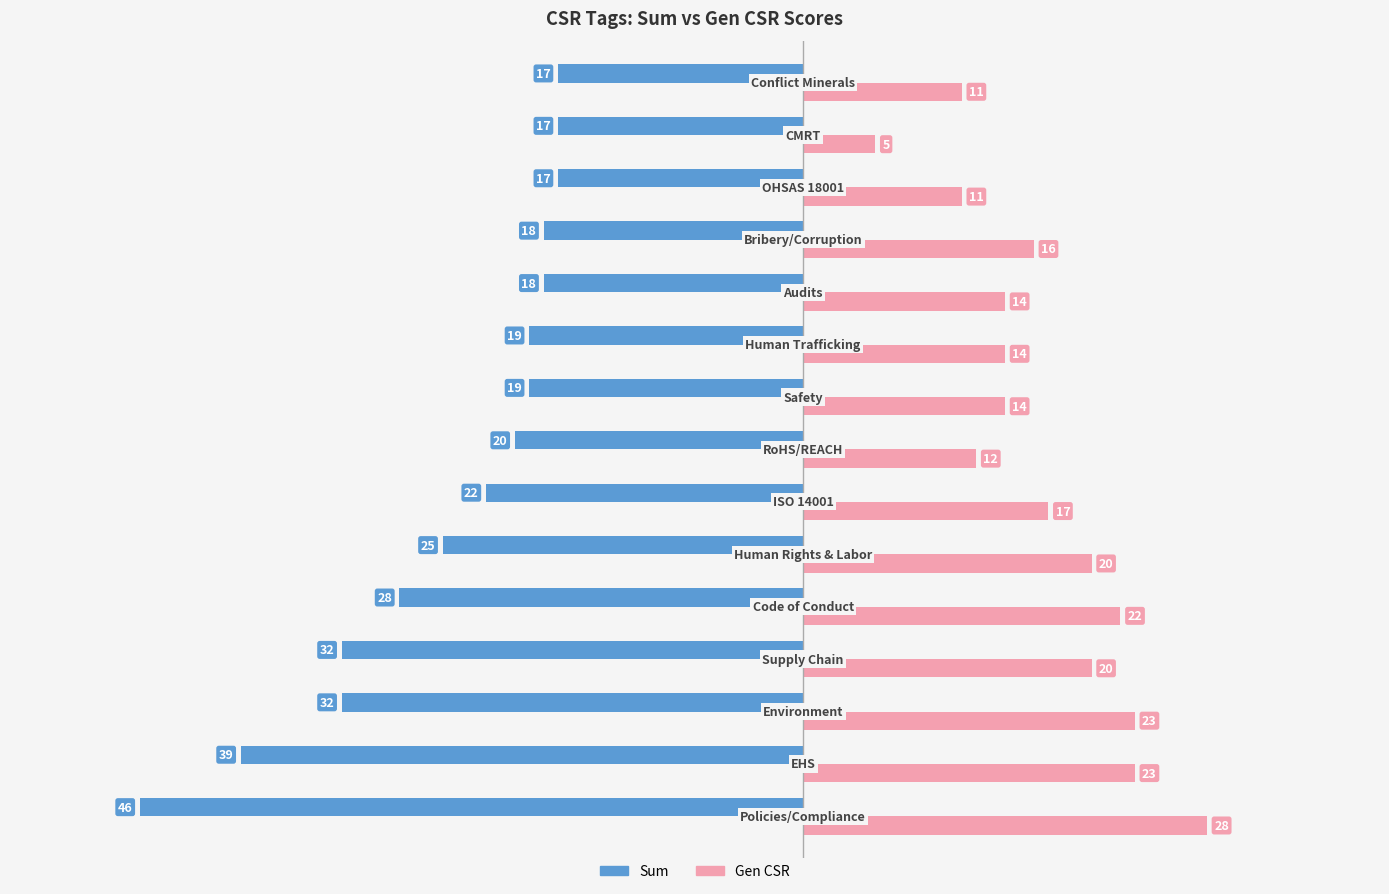

What is the average value of the Sum series?

-25